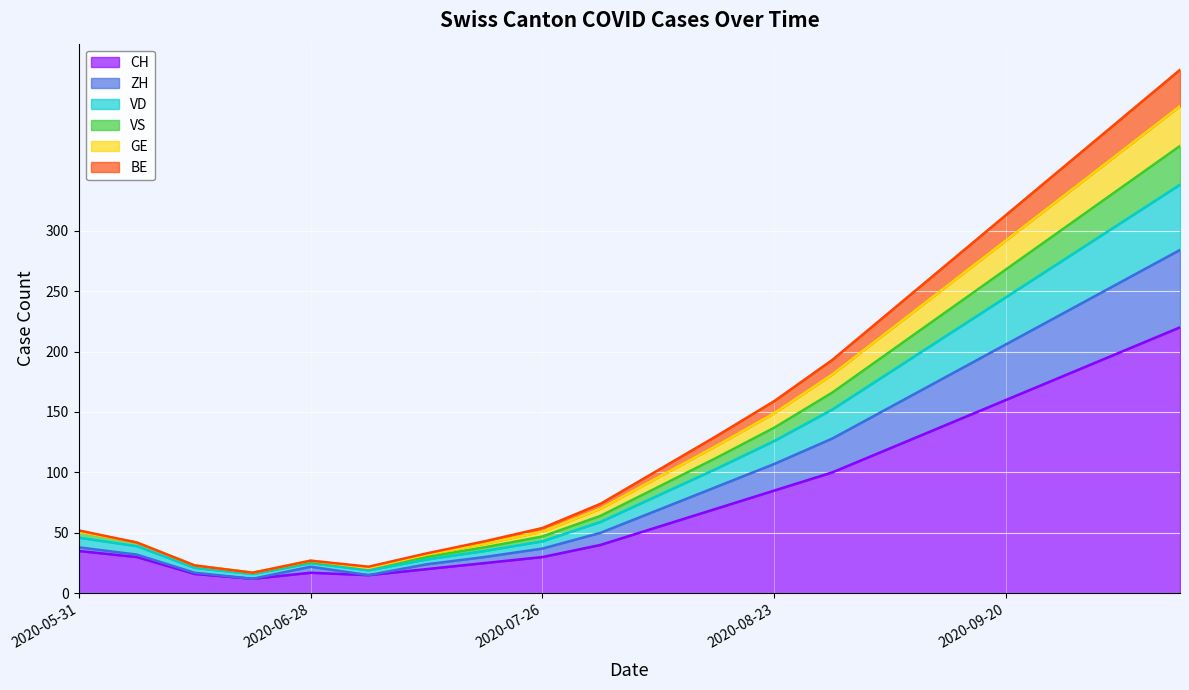

What is the maximum value for CH?

220